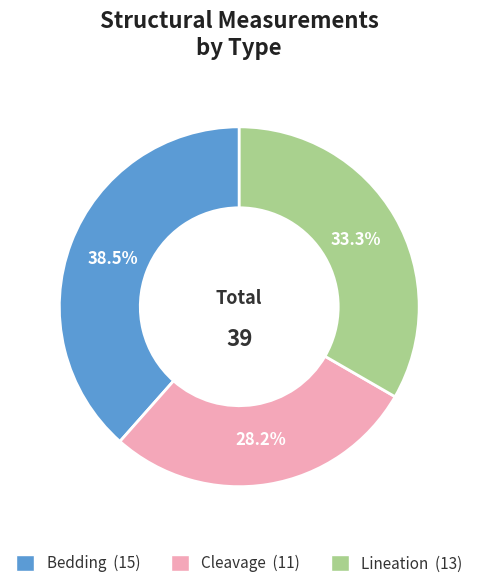

Is the sum of Bedding and Cleavage greater than half?

Yes